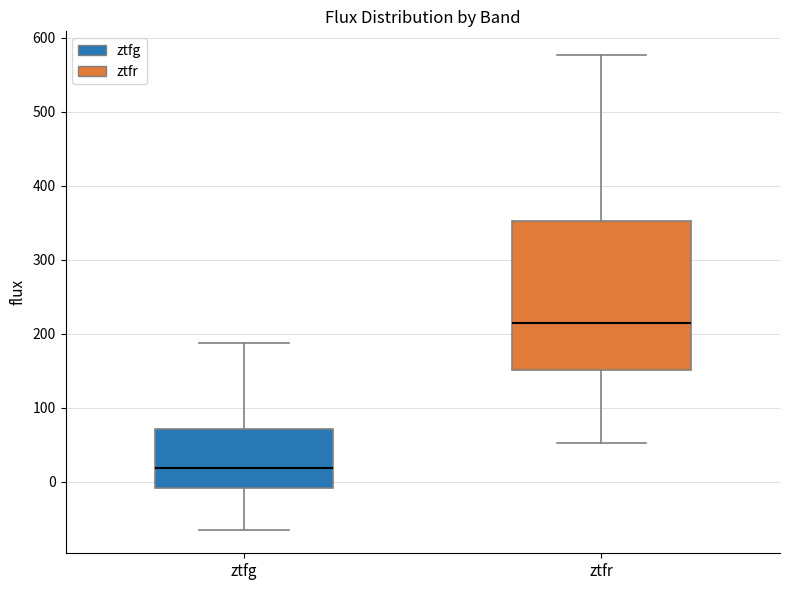

Where is the lower edge of the box for ztfr on the y-axis? The values are not printed on the chart, so give them approximately, as read against the axis.

150